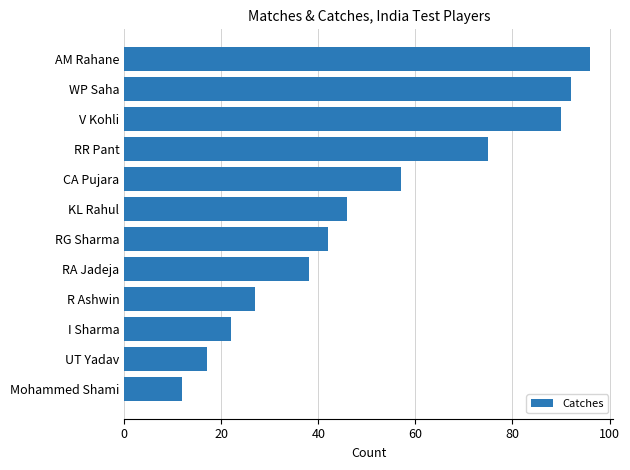

What is the label of the 6th bar from the bottom?

RG Sharma